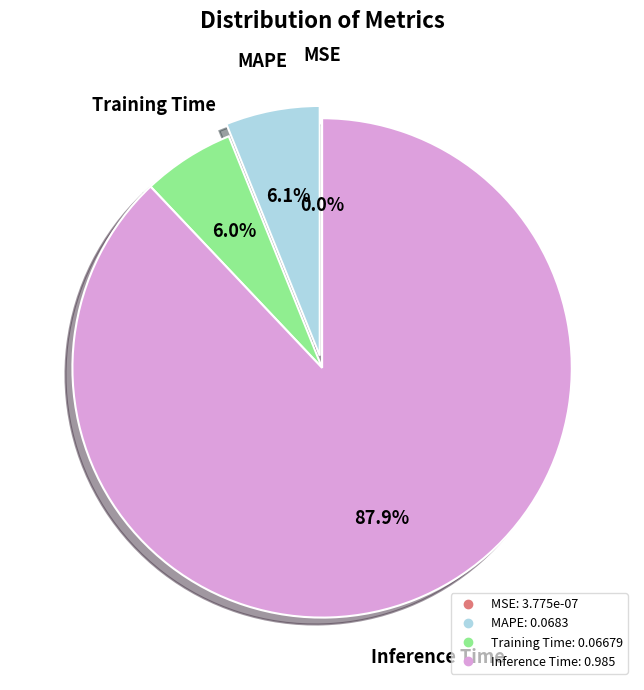

Is there a majority slice in this chart?

Yes